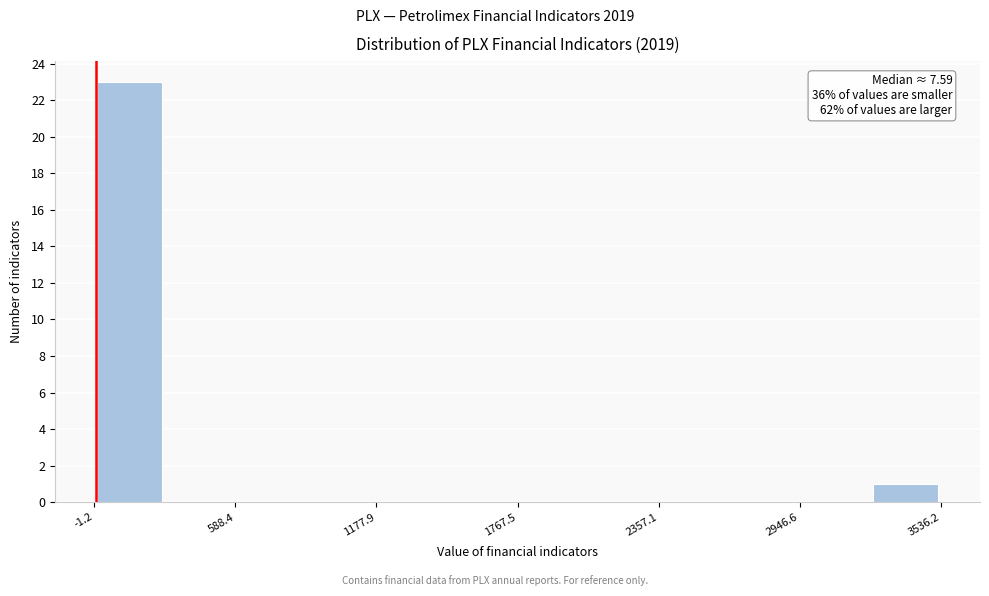

Around what value on the x-axis is the tallest bar? Give the approximate position of its centre, as read against the axis.

100